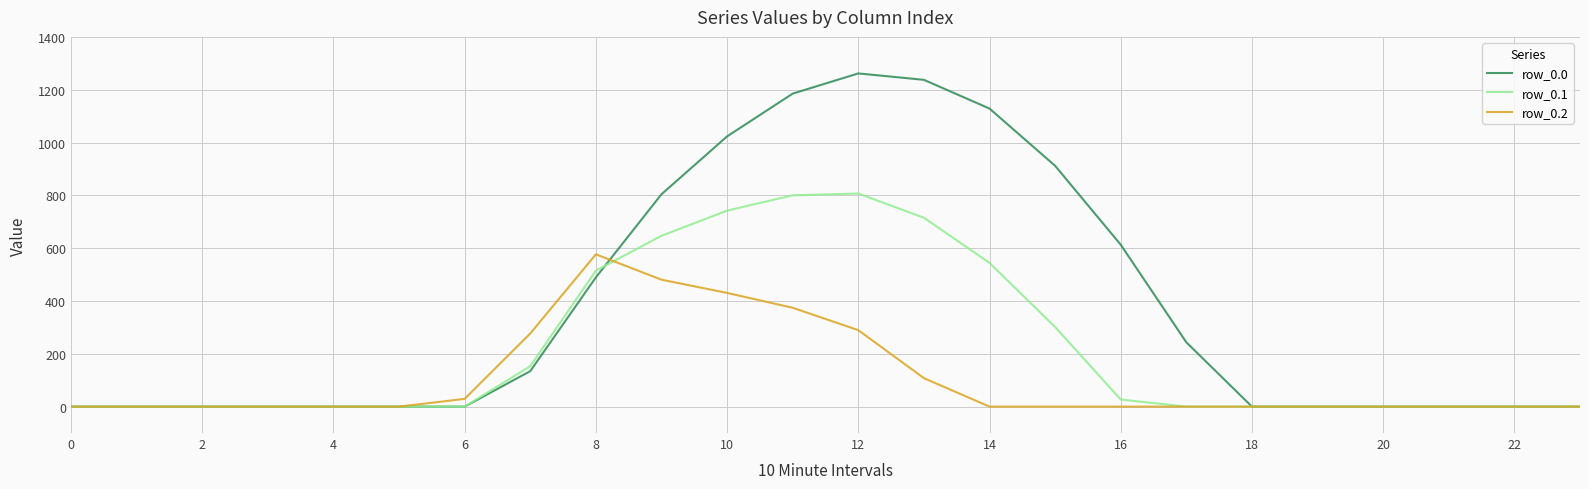

Reading left to right, what are all the values shown in this chart?

row_0.0: 0.0	0.0	0.0	0.0	0.0	0.0	0.0	134.3	489.3	804.0	1023.2	1185.2	1261.6	1237.4	1128.6	911.8	613.0	243.5	0.0	0.0	0.0	0.0	0.0	0.0
row_0.1: 0.0	0.0	0.0	0.0	0.0	0.0	0.0	153.2	514.8	646.9	742.1	800.2	806.9	715.3	544.1	301.4	26.8	0.0	0.0	0.0	0.0	0.0	0.0	0.0
row_0.2: 0.0	0.0	0.0	0.0	0.0	0.0	29.3	276.9	576.6	480.7	430.5	374.4	289.5	107.8	0.0	0.0	0.0	0.0	0.0	0.0	0.0	0.0	0.0	0.0